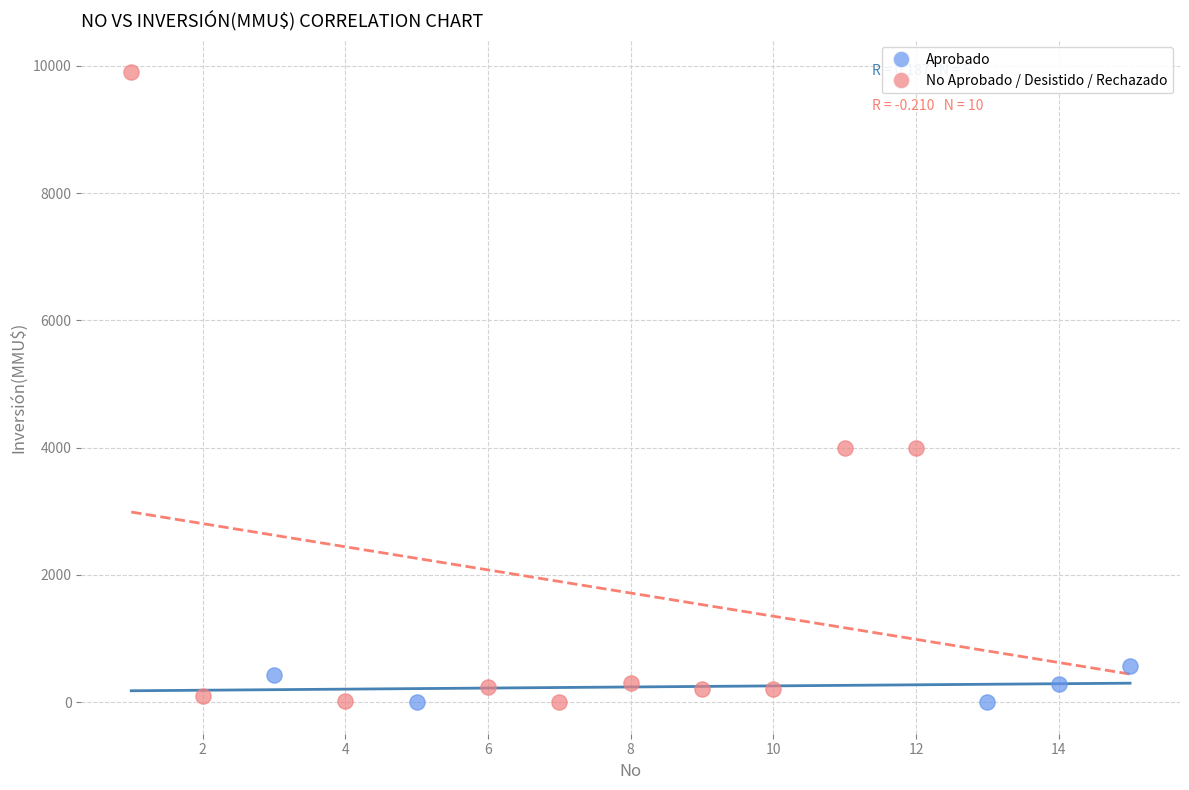

Which series has the widest spread of Y values?

No Aprobado / Desistido / Rechazado